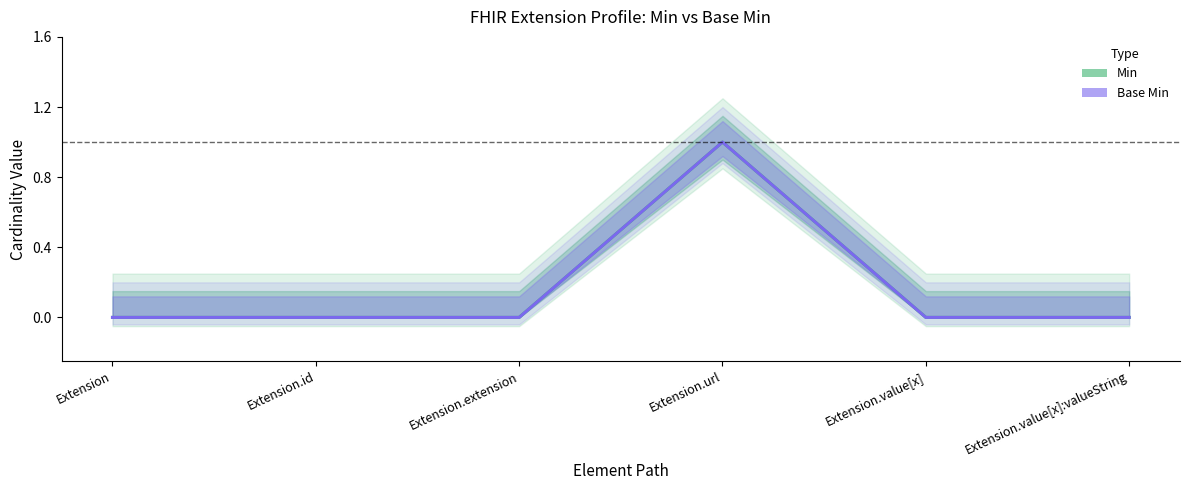

At Extension, list the series in order from smallest to largest.

Min, Base Min